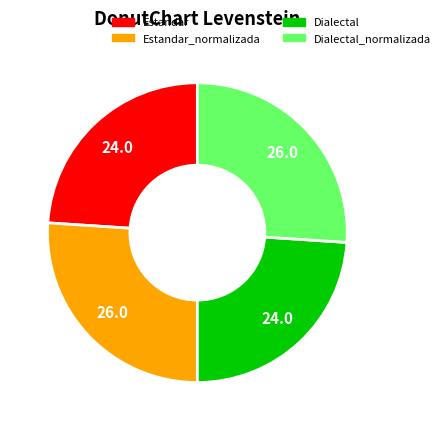

How many slices are in this pie chart?

4